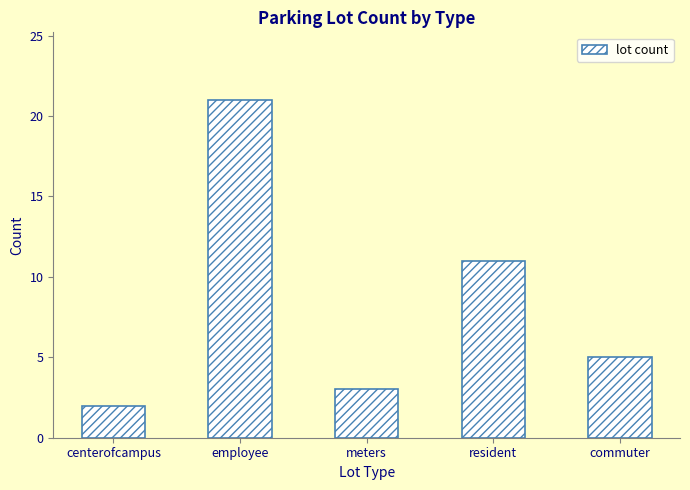

What is the difference between the values at meters and employee?

18